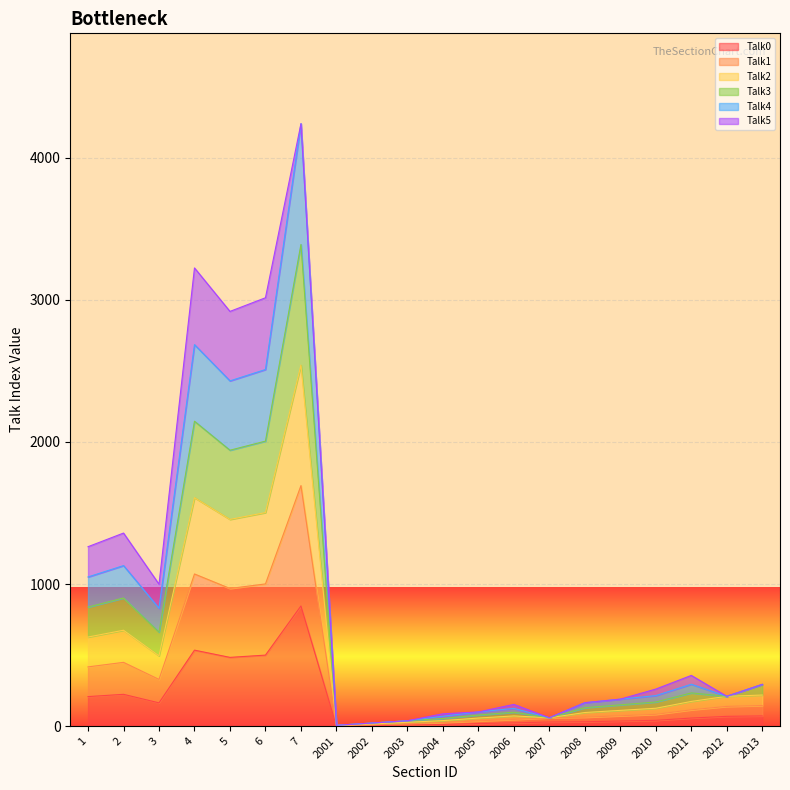

True or false: Talk4 and Talk0 intersect in this chart.

False